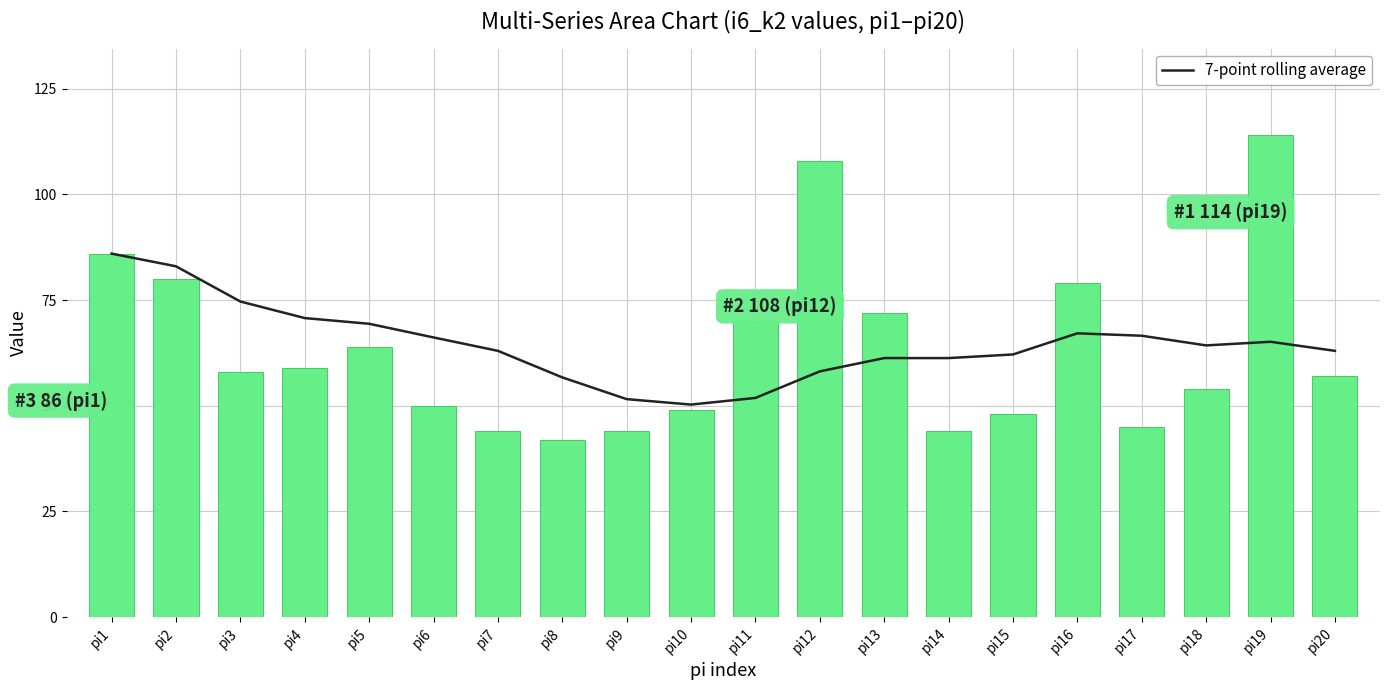

What is the sum of the i6_k2 values at pi2 and pi15?

128.0